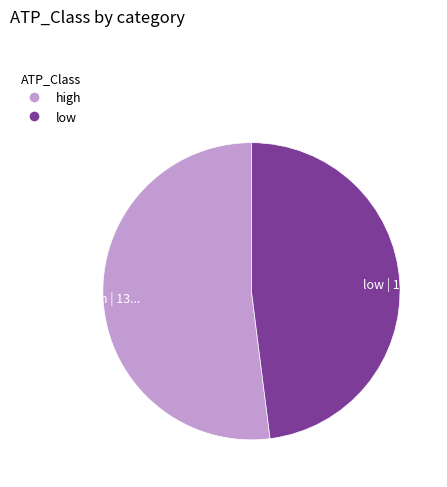

Do high | 13... and low | 12... together represent more than half of the pie?

Yes